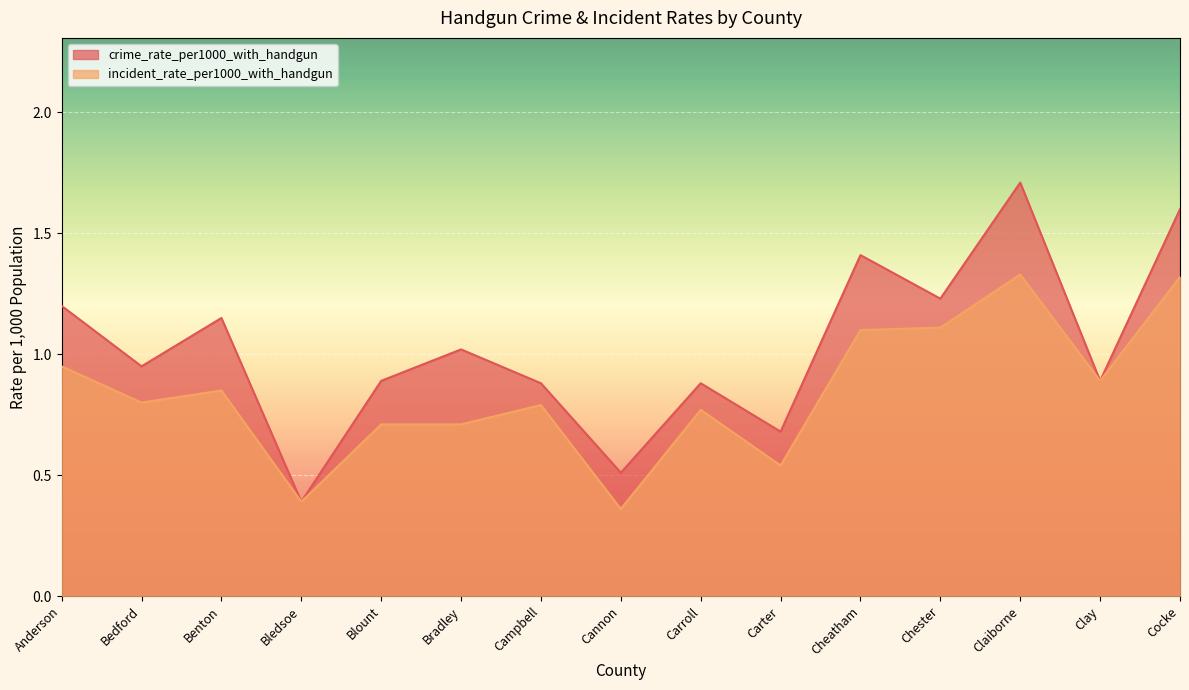

How many interior local valleys does the crime_rate_per1000_with_handgun series have?

6